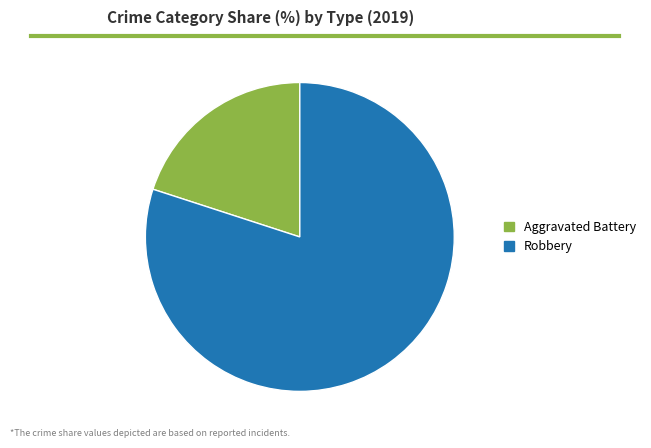

Rank the categories by value from highest to lowest.

Robbery, Aggravated Battery